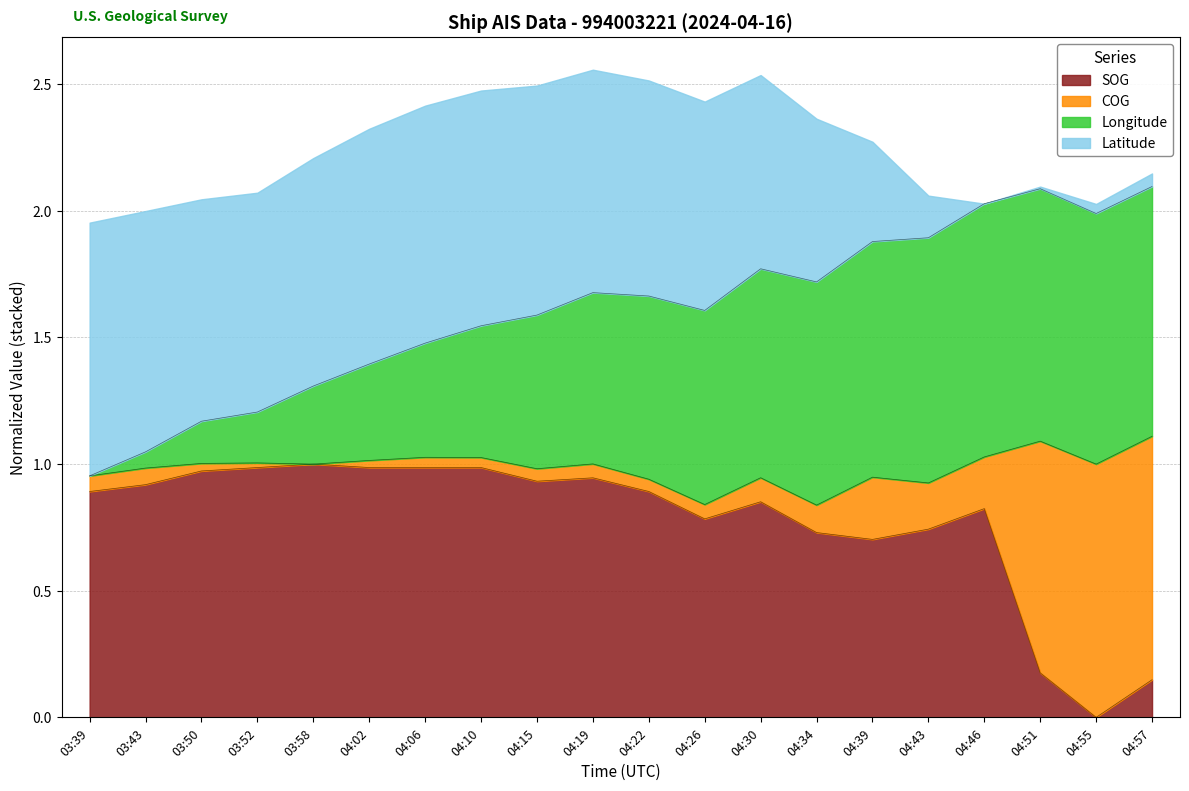

Which category has the lowest value in the SOG series?

04:55